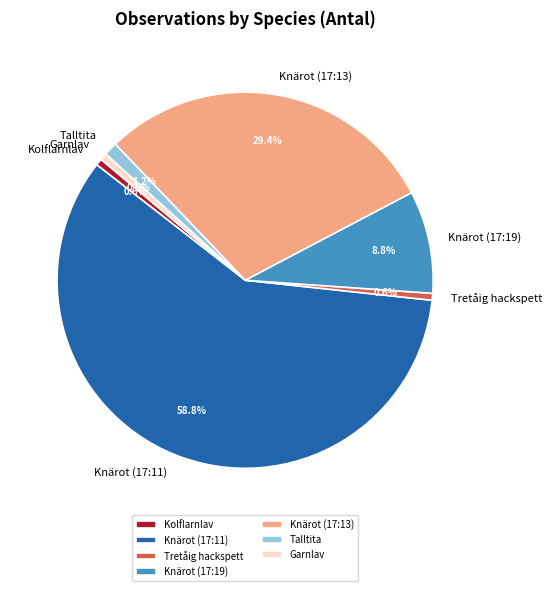

Is there any slice that represents more than half of the pie?

Yes